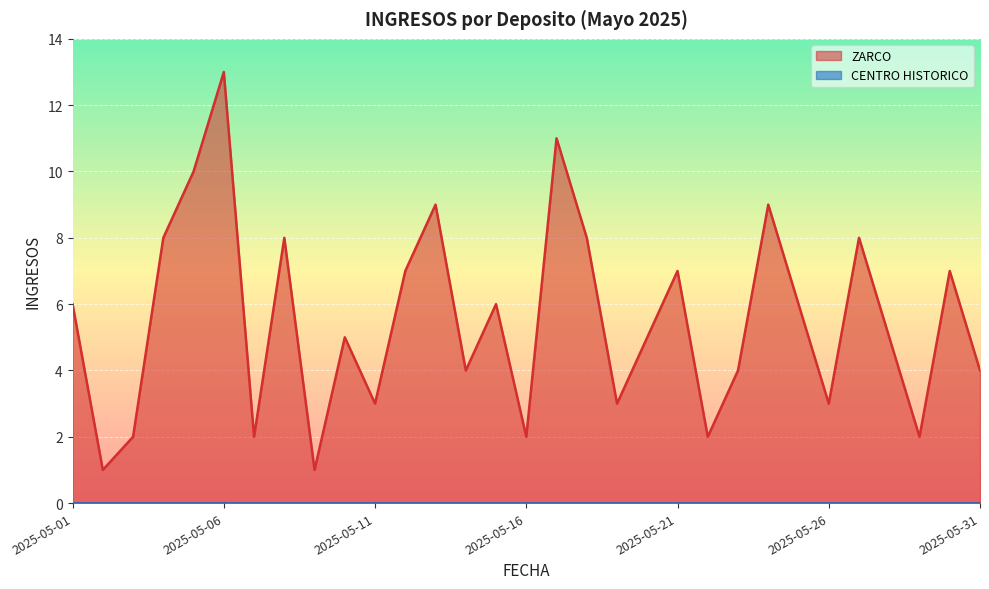

At which category does the data reach its first local peak?

2025-05-06